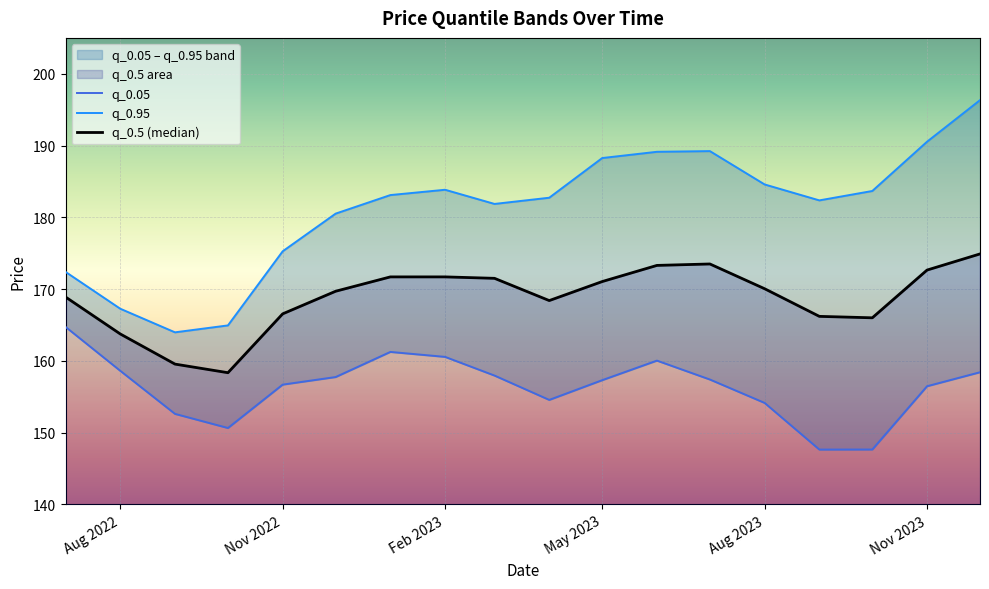

True or false: q_0.5 (median) and q_0.05 cross at least once.

False